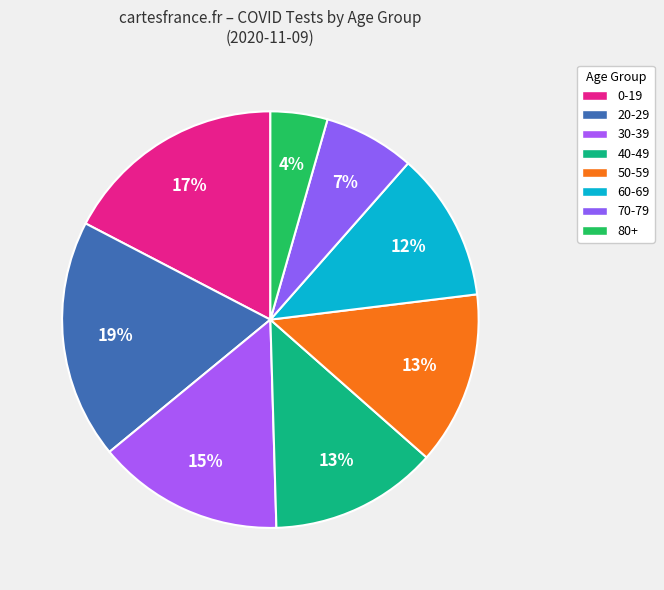

Count the number of slices in the pie.

8